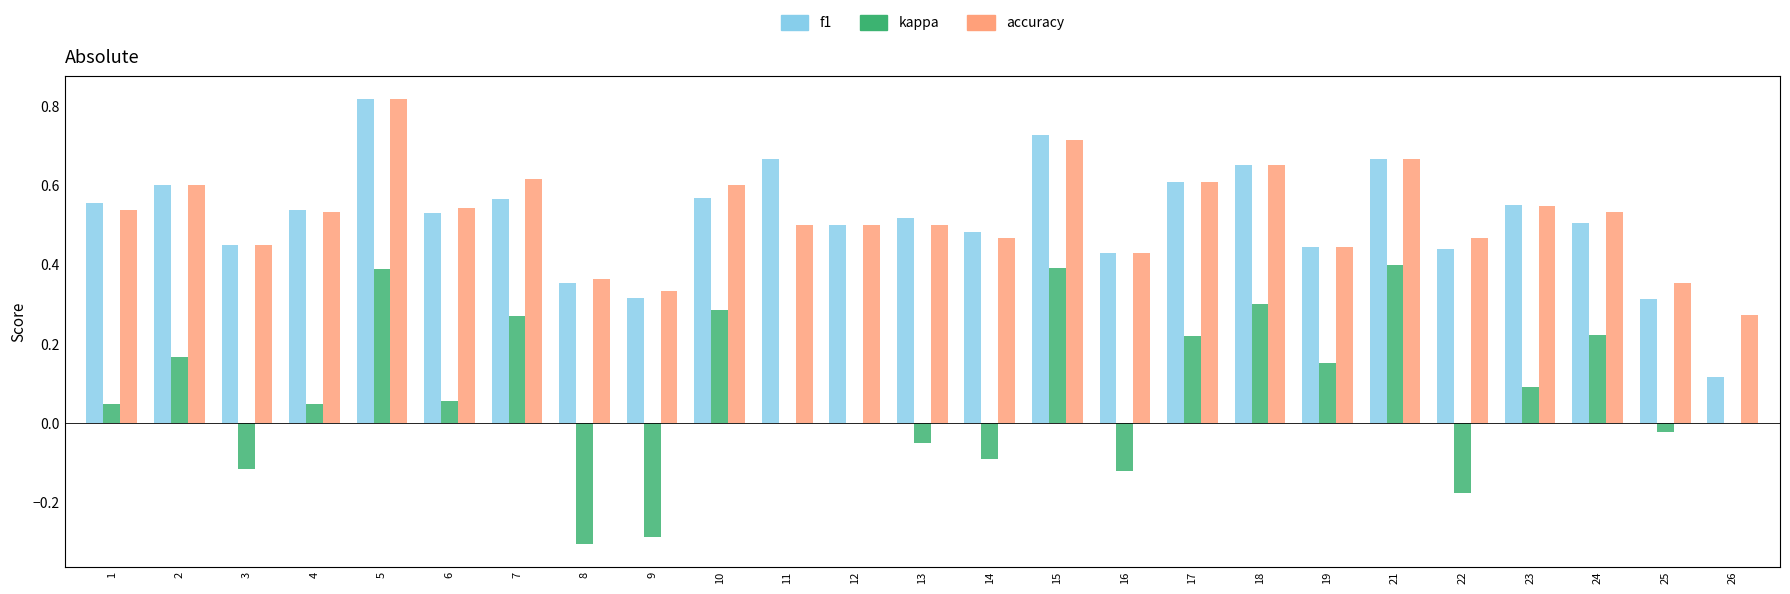

Does the chart contain stacked bars?

No